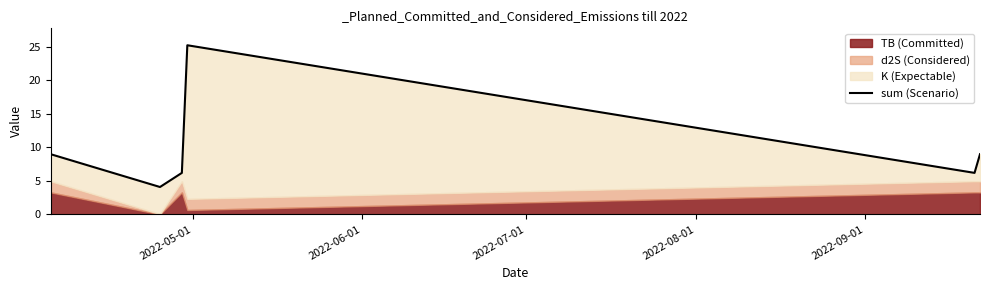

How many points are lower than both their immediate neighbors (excluding endpoints)?

2